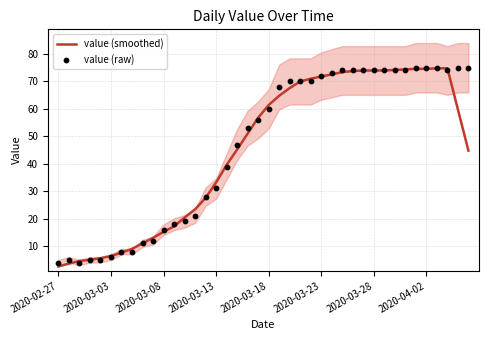

At how many categories does at least one series exceed 24?

26